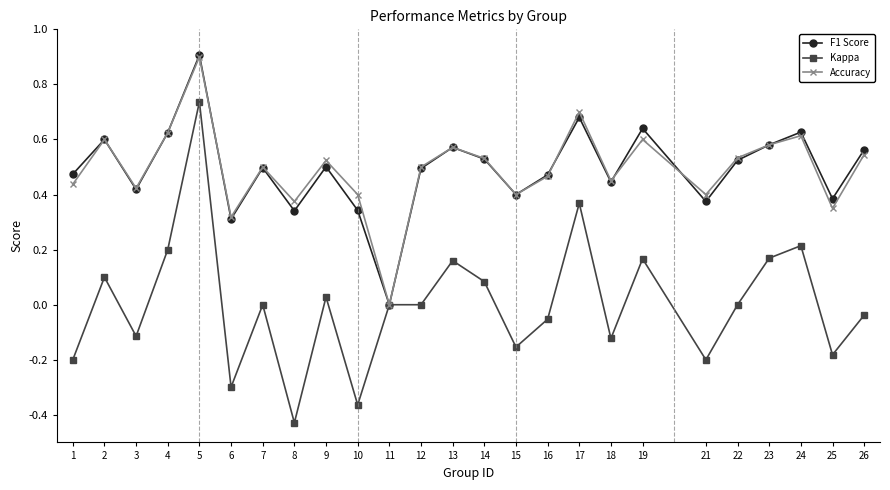

How many interior local valleys does the Accuracy series have?

8